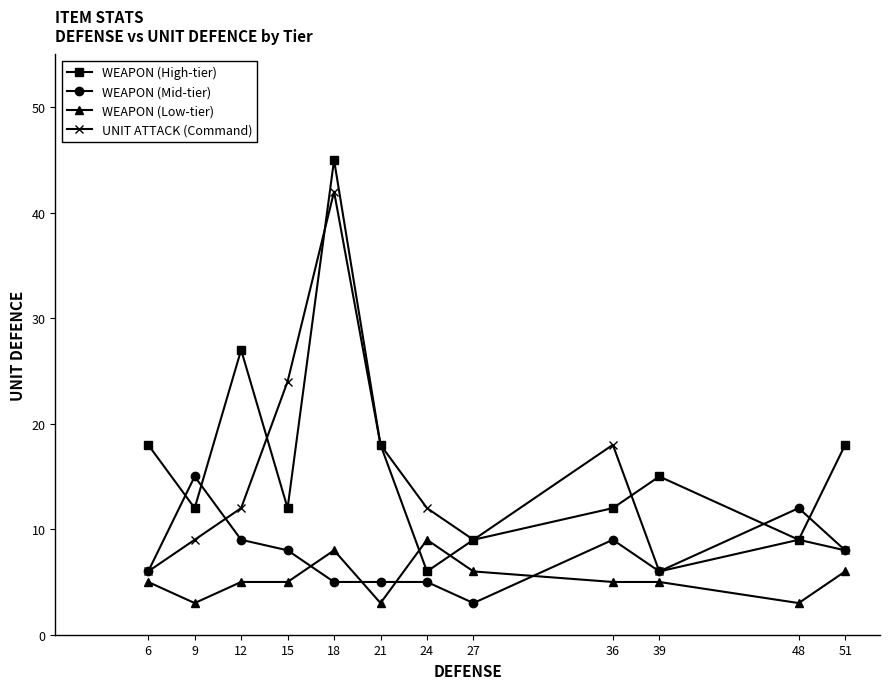

True or false: WEAPON (Low-tier) has a value of 2 at 12.

False